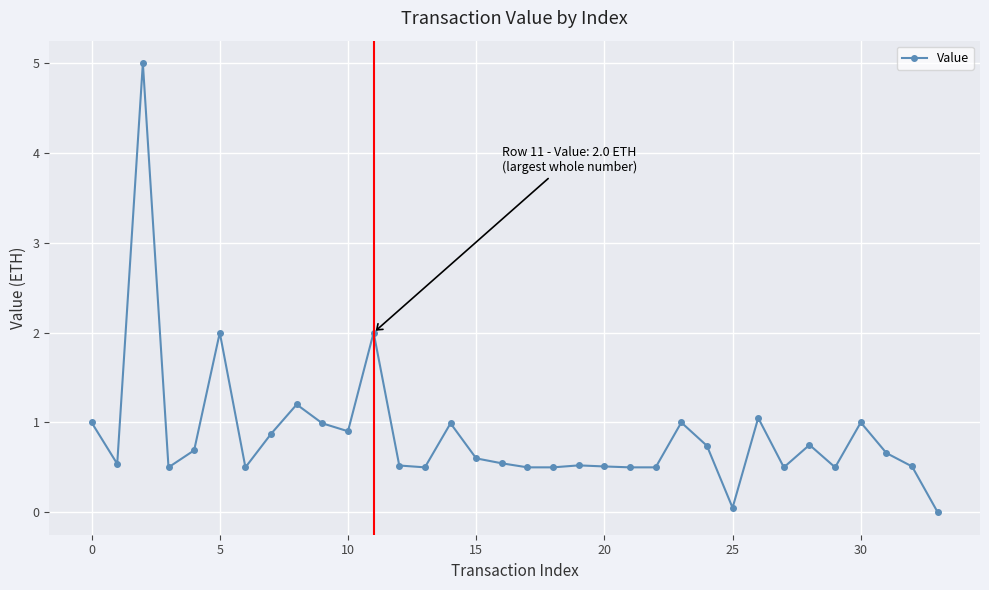

True or false: there are more than 1 points higher than both neighbors.

True